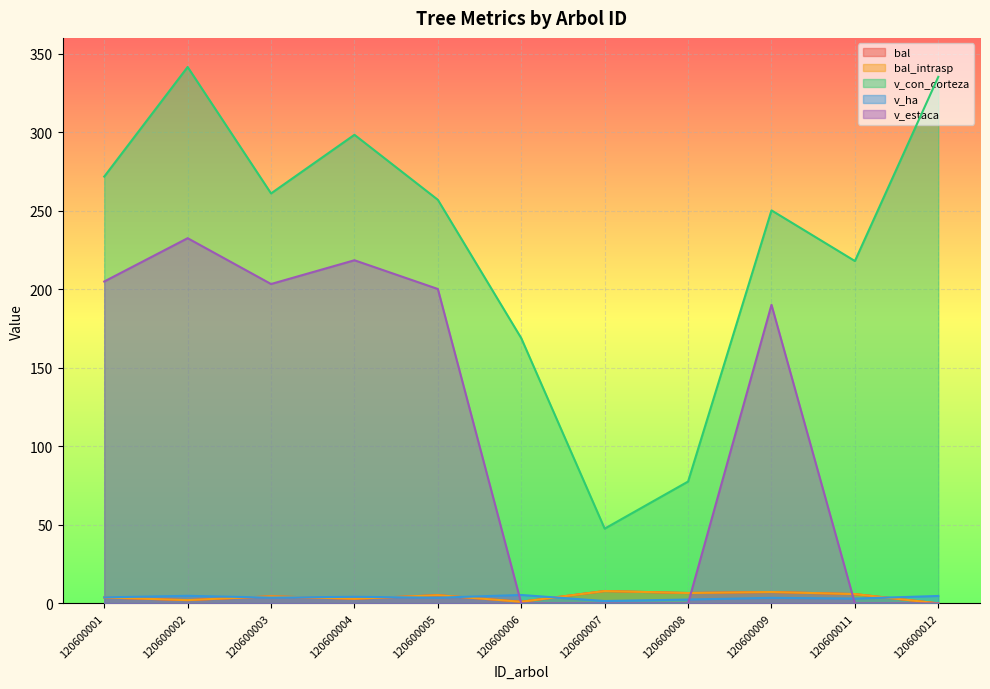

Is it true that bal equals 3.0 at 120600004?

True